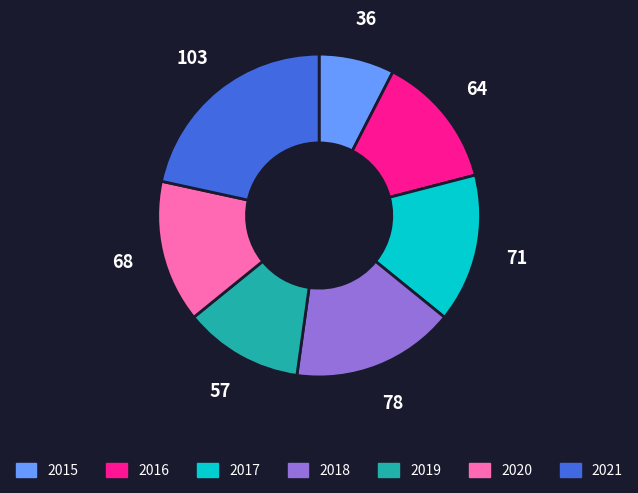

Does any single category account for the majority?

No